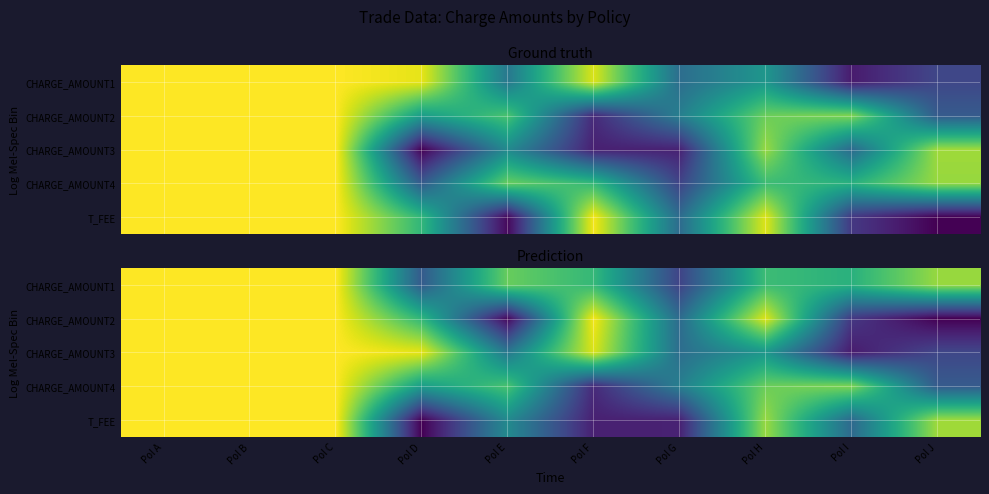

What is the difference between the second highest and second lowest values in the T_FEE series?

89.5